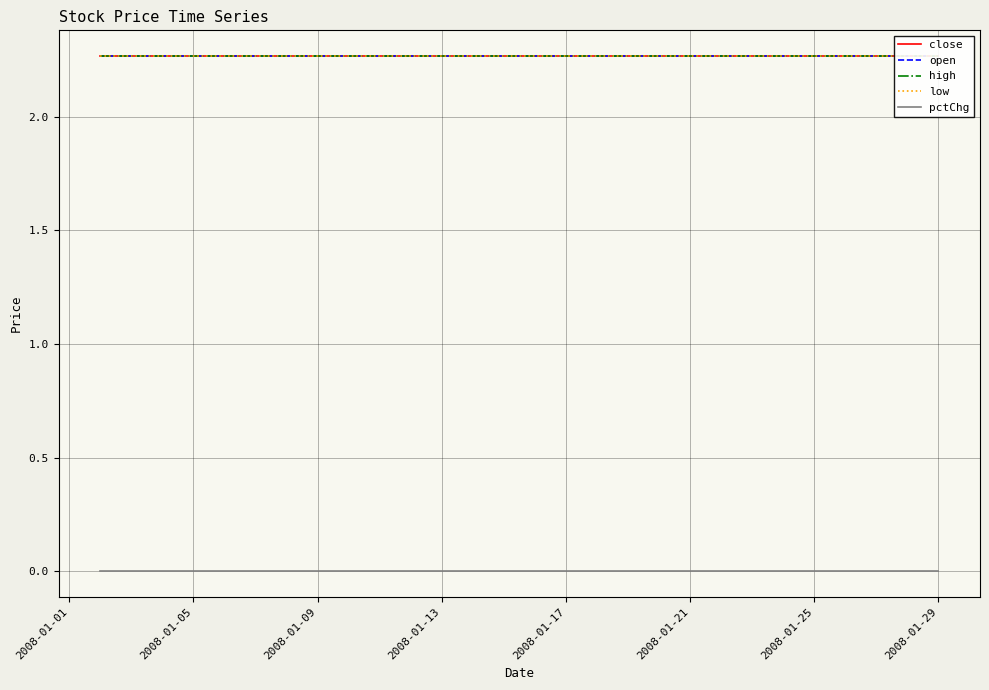

The close series shows 3.8 at 2008-01-09. True or false?

False